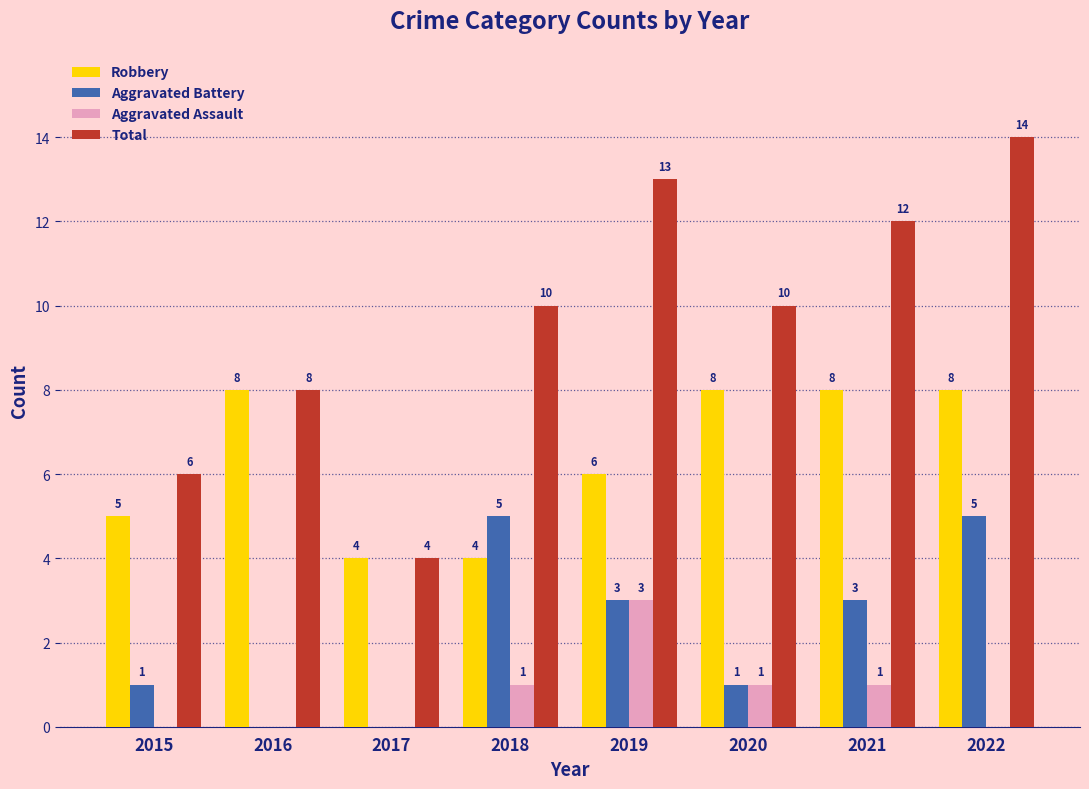

Does the chart contain stacked bars?

No